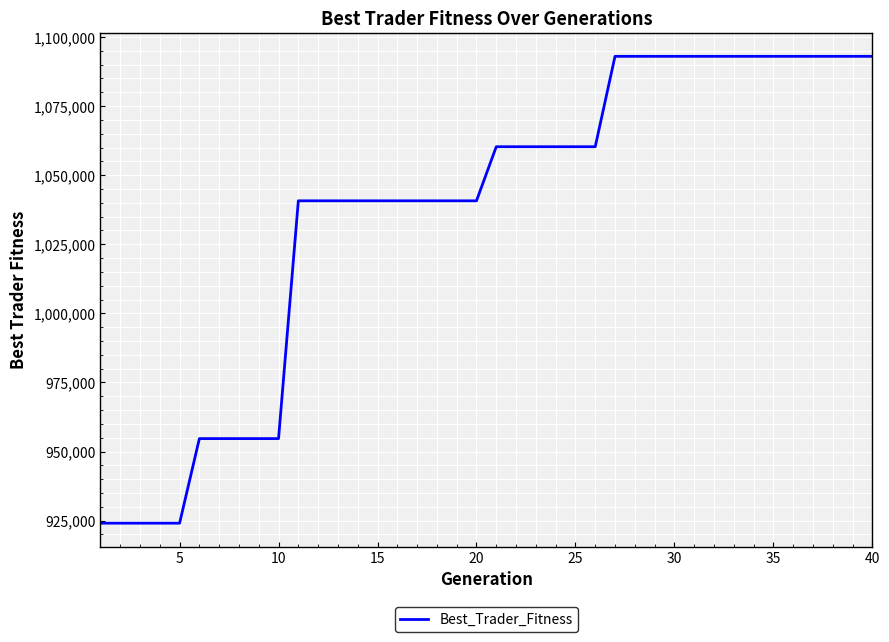

What is the maximum value shown in the chart?

1093018.6